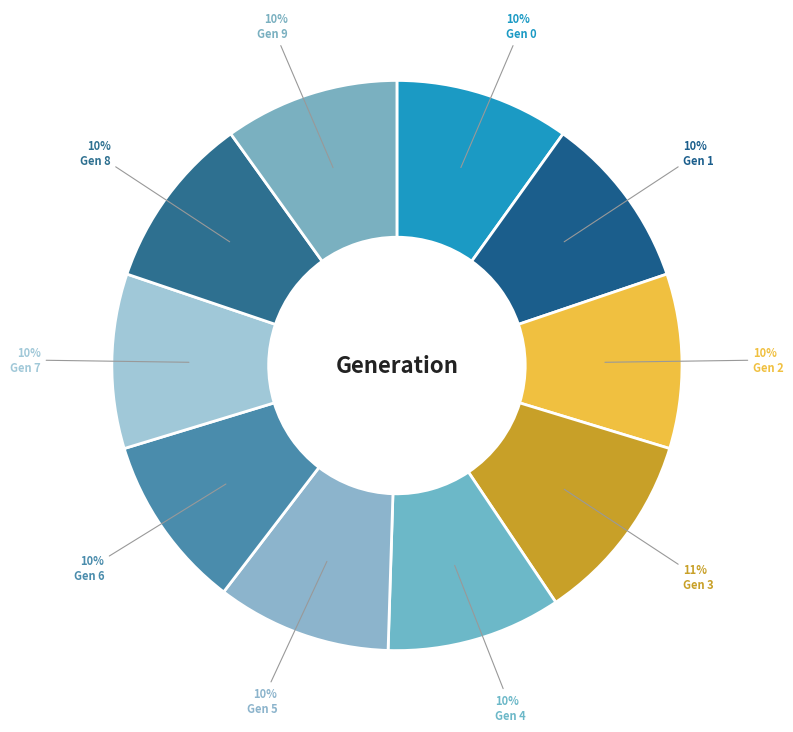

Count the number of slices in the pie.

10